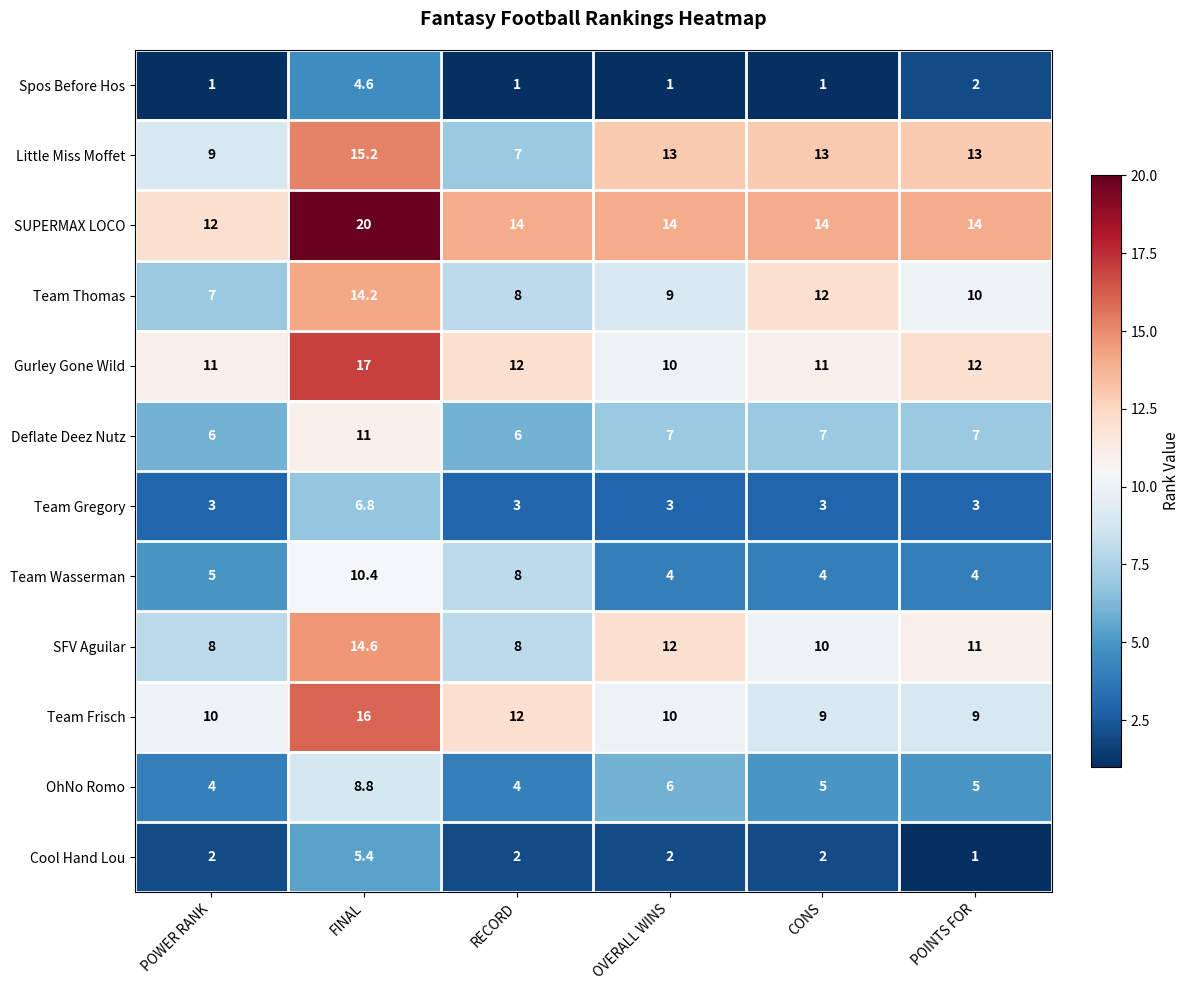

At which label is Team Frisch closest to 12?

RECORD